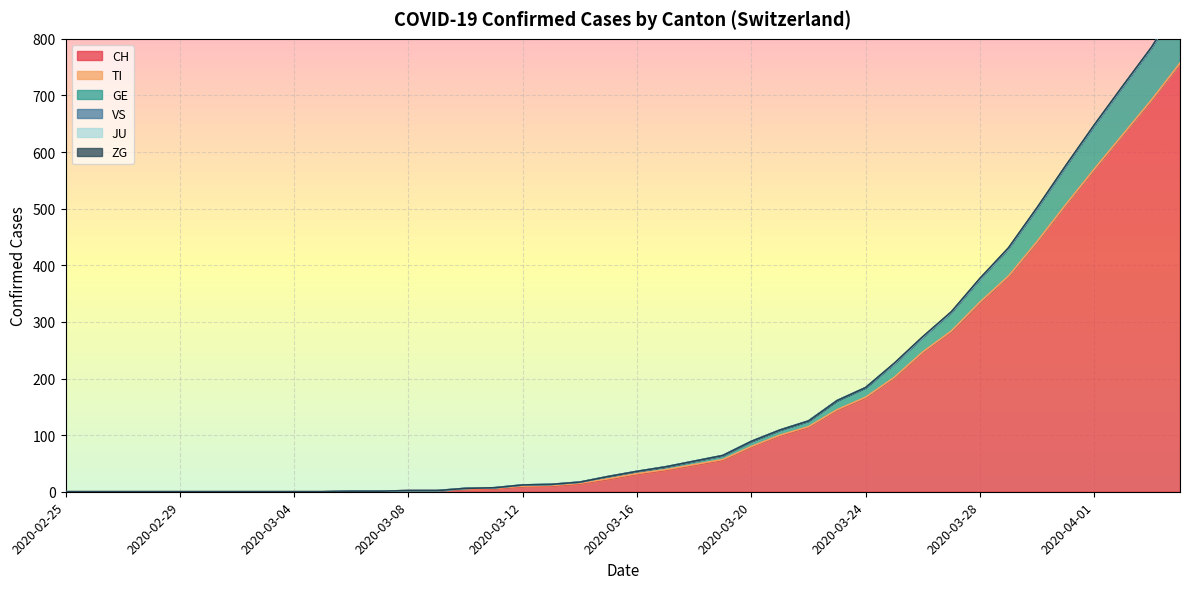

Which series changed the most between 2020-03-24 and 2020-04-01?

CH